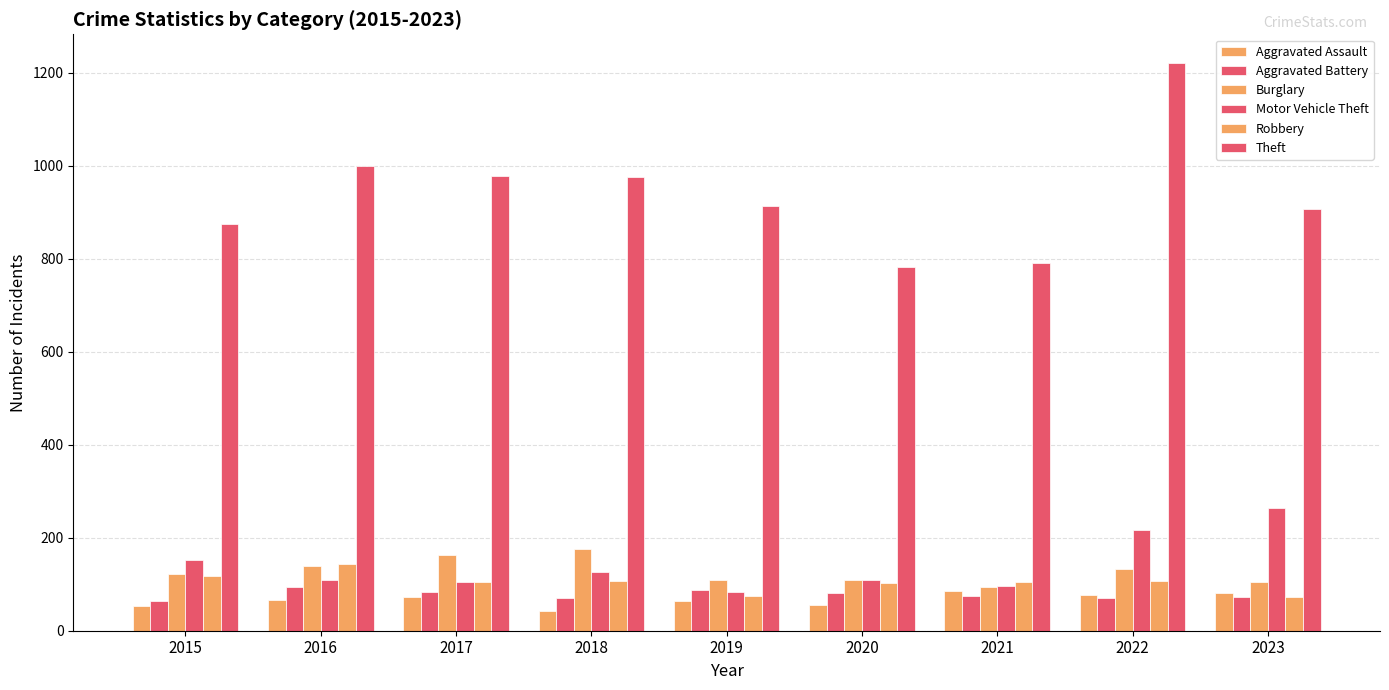

What is the value of the Aggravated Assault bar at the 4th from the left?

43